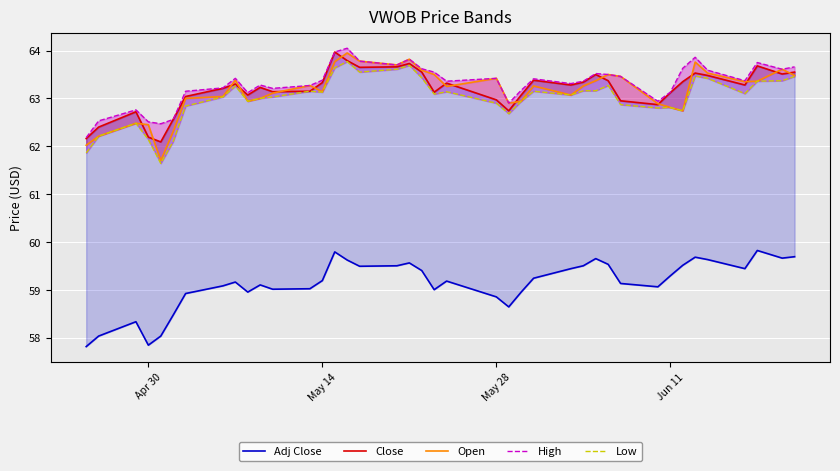

How many interior local peaks does the Open series have?

10